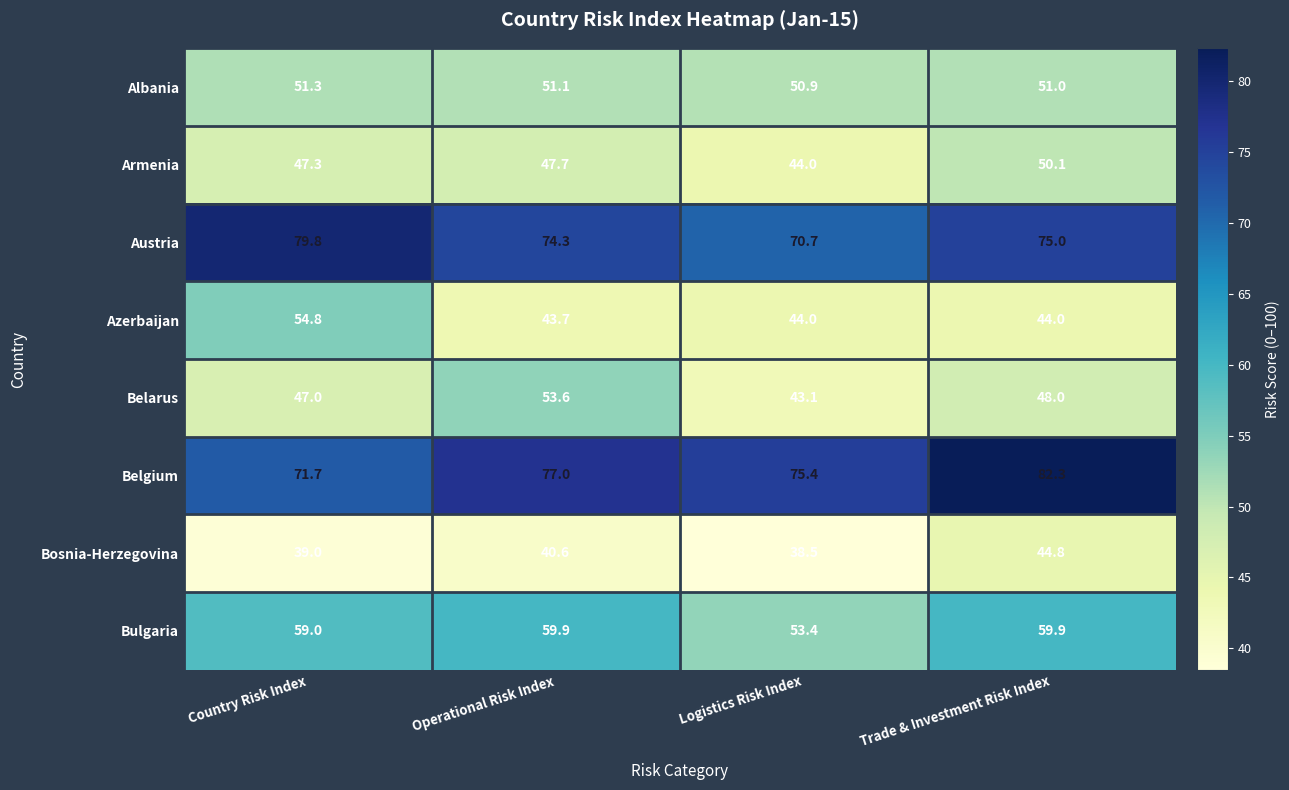

What is the average value of the Albania series?

51.1